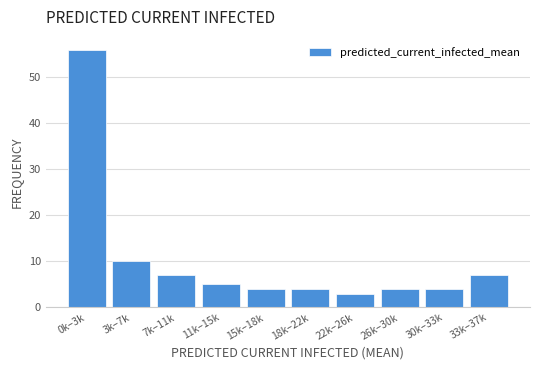

Reading left to right, list all the values displayed in this chart.

56	10	7	5	4	4	3	4	4	7